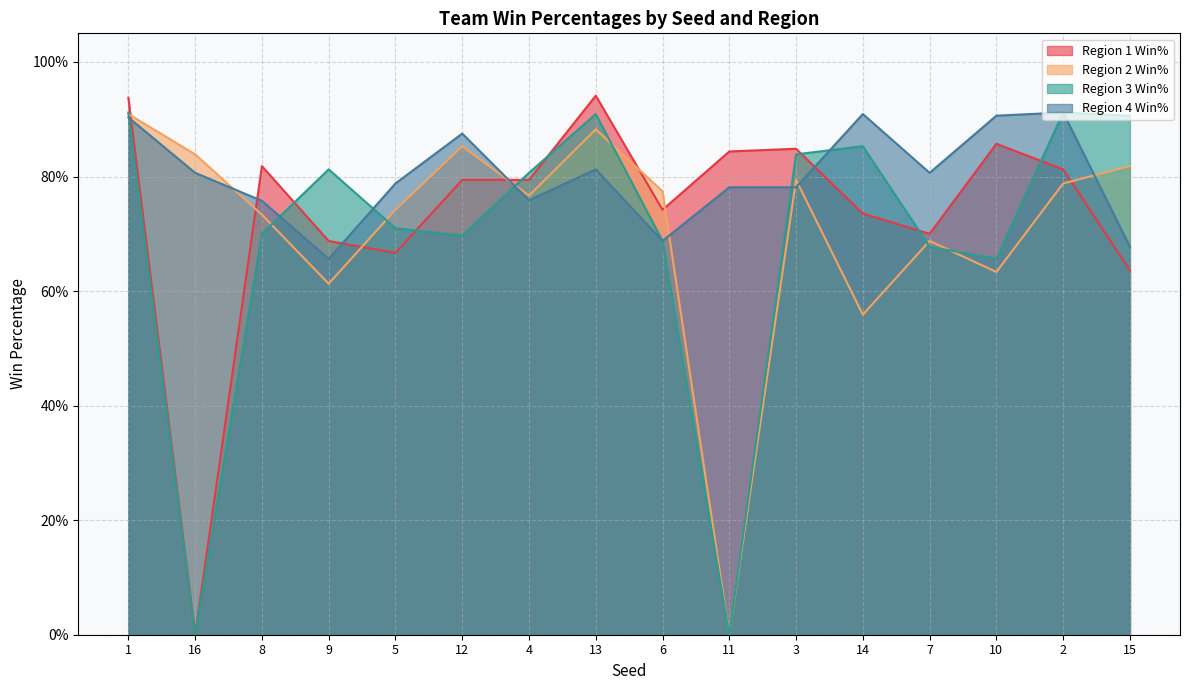

How many lines are shown in the chart?

4